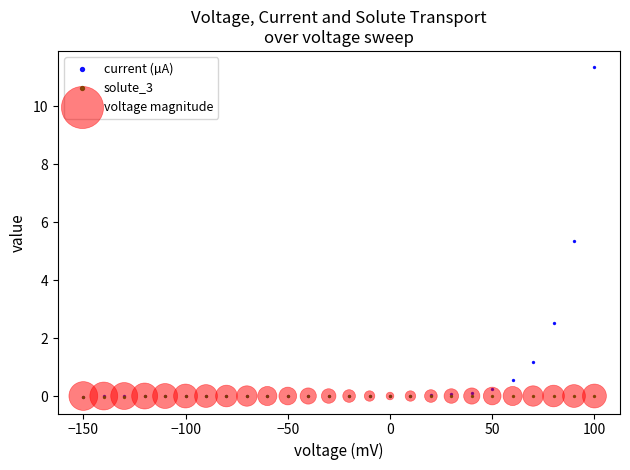

Which series contains the highest Y value?

current (µA)